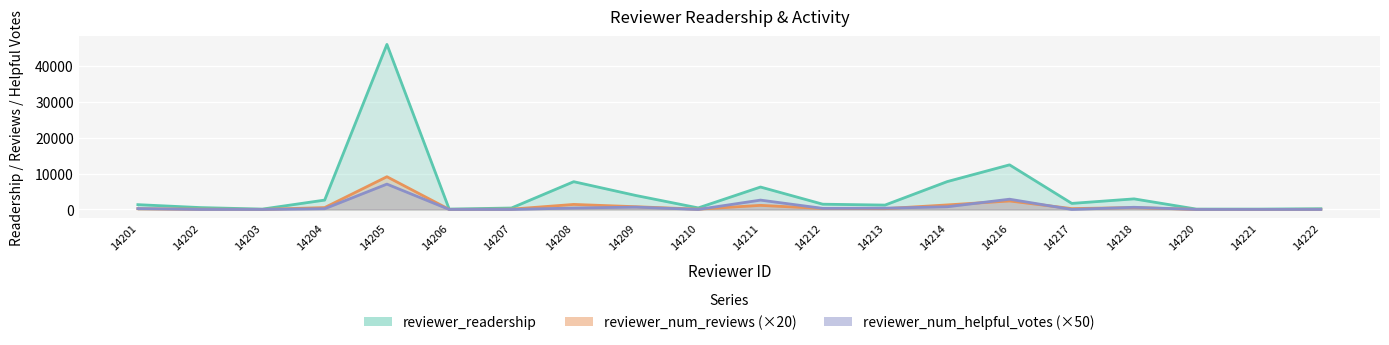

At 14218, list the series in order from smallest to largest.

reviewer_num_reviews, reviewer_num_helpful_votes, reviewer_readership